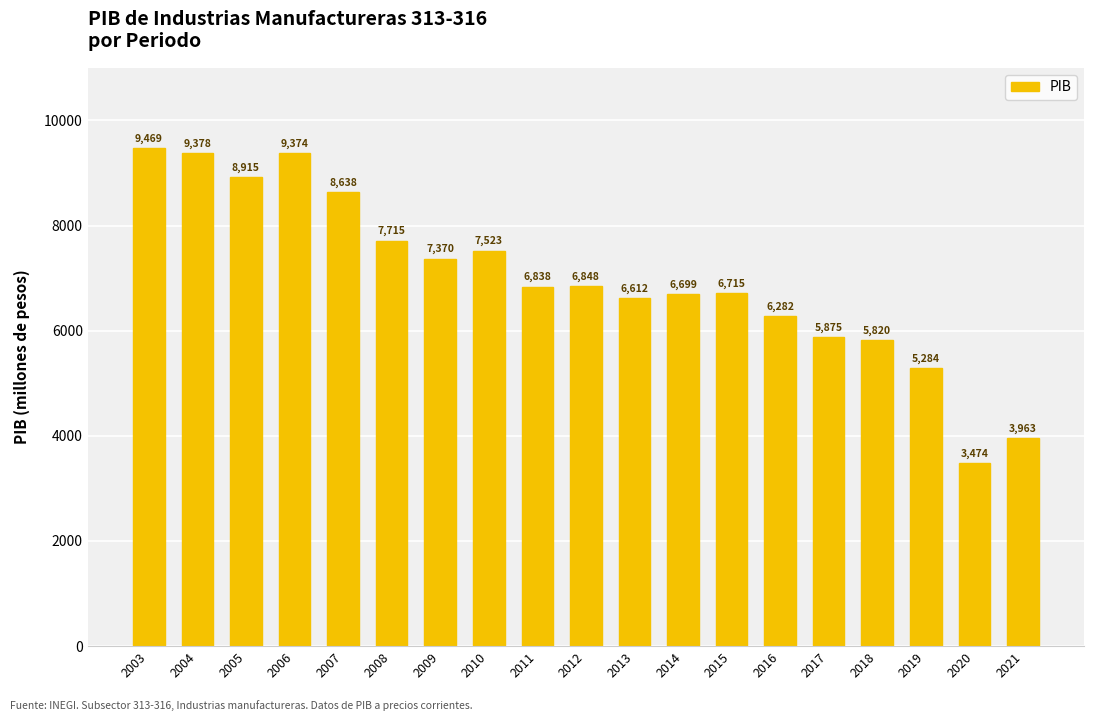

Approximately how many times larger is the value at 2019 compared to 2018?

0.9